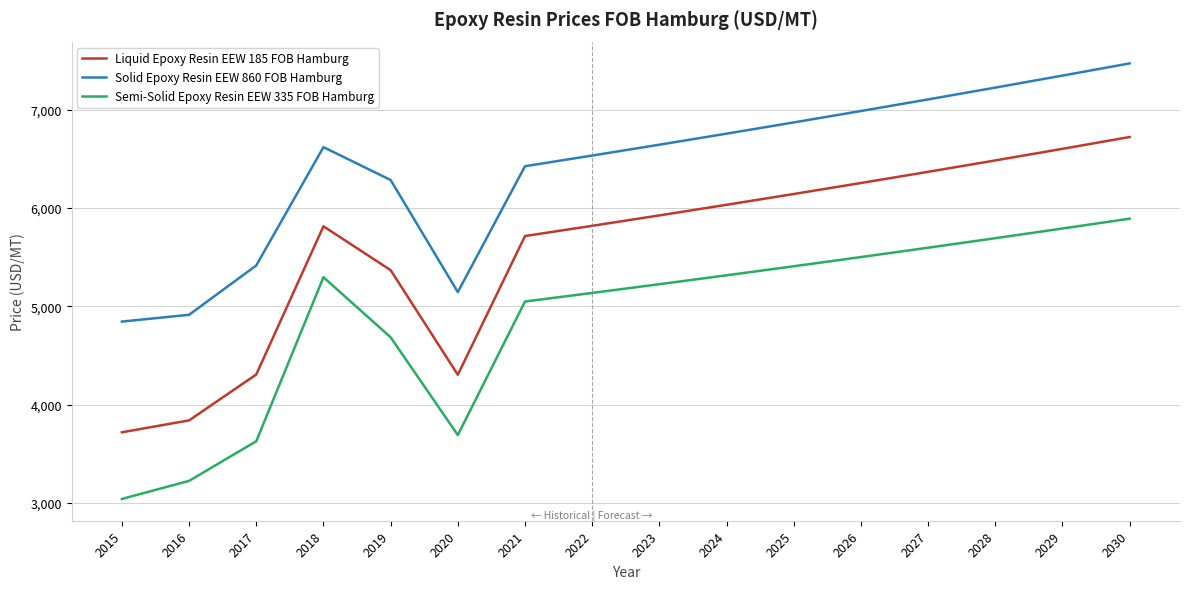

The Solid Epoxy Resin EEW 860 FOB Hamburg series shows 10351.0 at 2023. True or false?

False